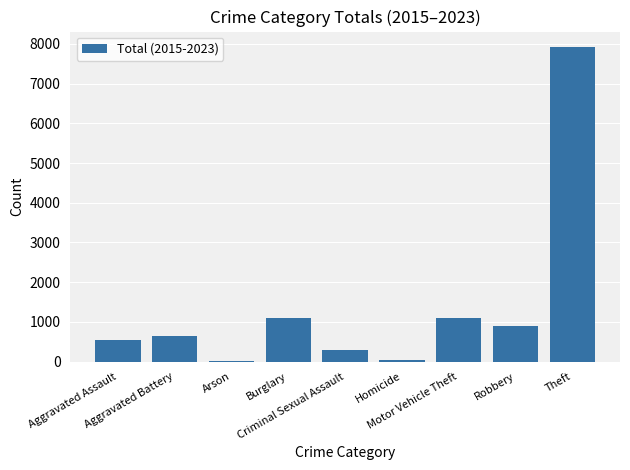

What is the greatest value displayed?

7913